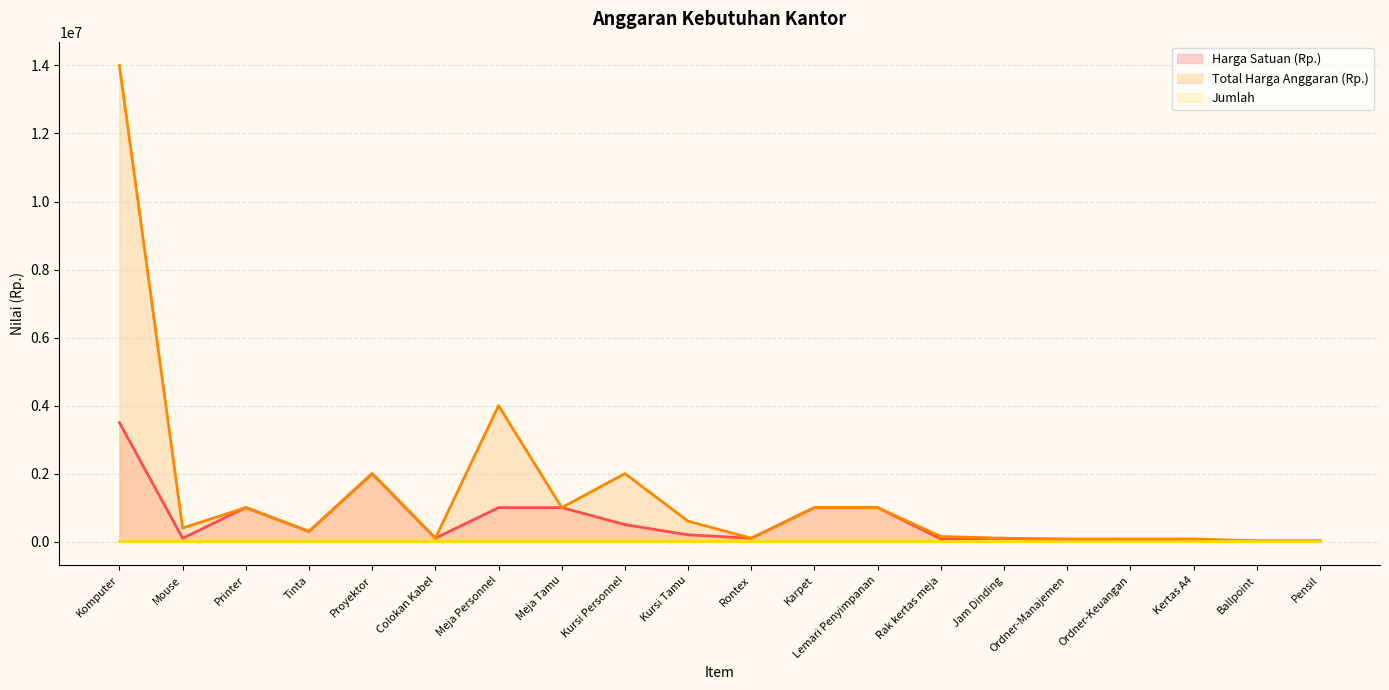

Reading left to right, list all the values displayed in this chart.

Harga Satuan (Rp.): Komputer=3500000	Mouse=100000	Printer=1000000	Tinta=300000	Proyektor=2000000	Colokan Kabel=100000	Meja Personnel=1000000	Meja Tamu=1000000	Kursi Personnel=500000	Kursi Tamu=200000	Rontex=100000	Karpet=1000000	Lemari Penyimpanan=1000000	Rak kertas meja=75000	Jam Dinding=100000	Ordner-Manajemen=8000	Ordner-Keuangan=8000	Kertas A4=40000	Ballpoint=20000	Pensil=20000
Total Harga Anggaran (Rp.): Komputer=14000000	Mouse=400000	Printer=1000000	Tinta=300000	Proyektor=2000000	Colokan Kabel=100000	Meja Personnel=4000000	Meja Tamu=1000000	Kursi Personnel=2000000	Kursi Tamu=600000	Rontex=100000	Karpet=1000000	Lemari Penyimpanan=1000000	Rak kertas meja=150000	Jam Dinding=100000	Ordner-Manajemen=80000	Ordner-Keuangan=80000	Kertas A4=80000	Ballpoint=20000	Pensil=20000
Jumlah: Komputer=4	Mouse=4	Printer=1	Tinta=1	Proyektor=1	Colokan Kabel=1	Meja Personnel=4	Meja Tamu=1	Kursi Personnel=4	Kursi Tamu=3	Rontex=1	Karpet=1	Lemari Penyimpanan=1	Rak kertas meja=2	Jam Dinding=1	Ordner-Manajemen=10	Ordner-Keuangan=10	Kertas A4=2	Ballpoint=1	Pensil=1